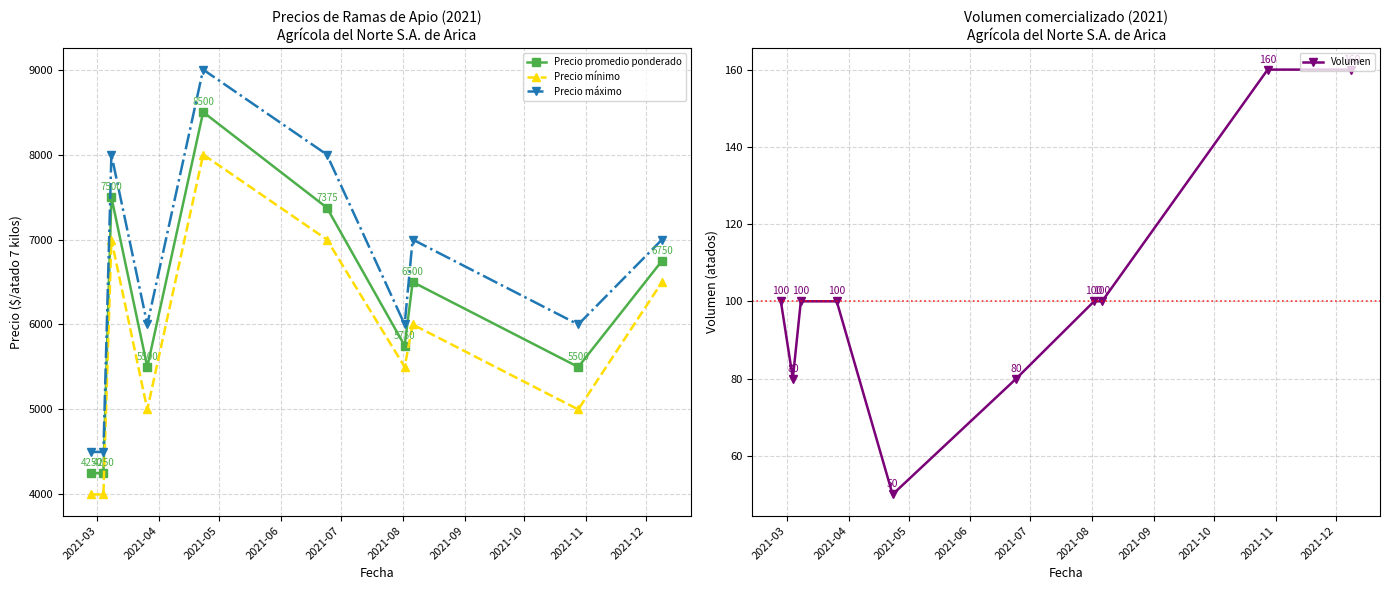

True or false: Precio mínimo and Precio máximo cross at least once.

False